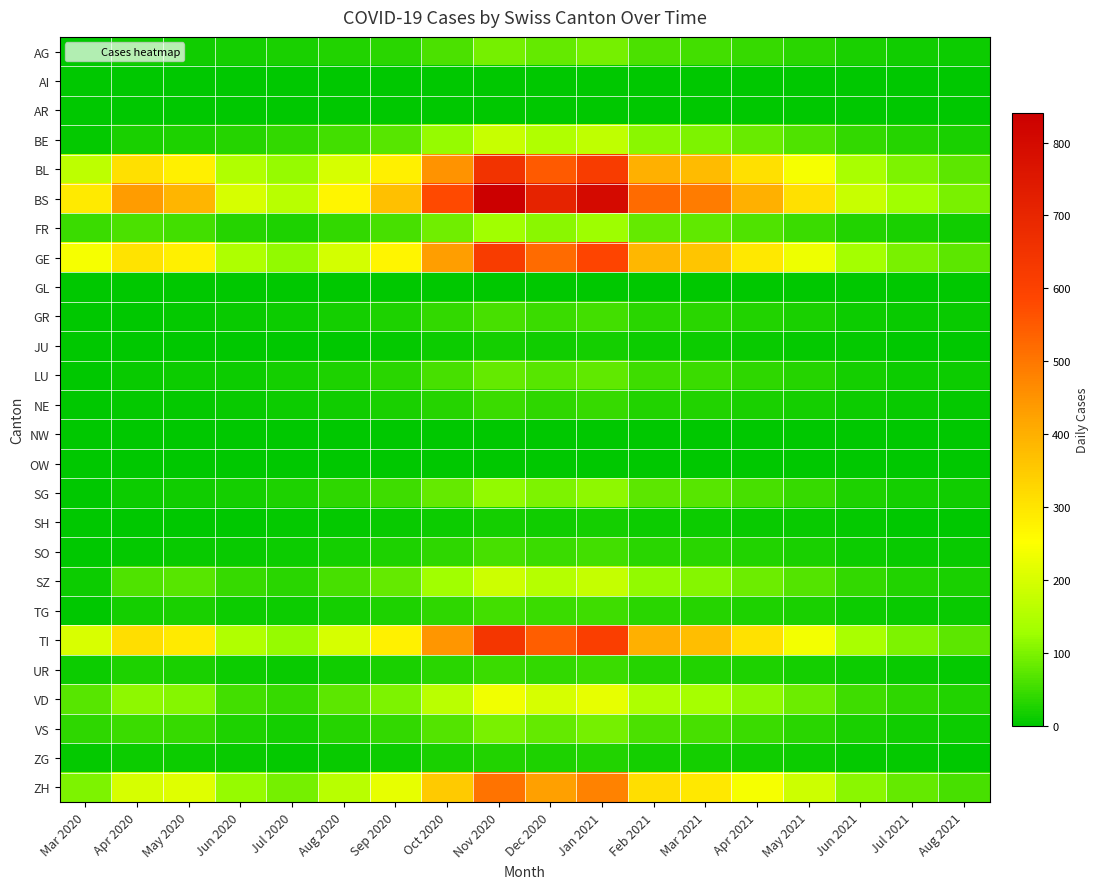

Which series has the widest spread of values?

BS